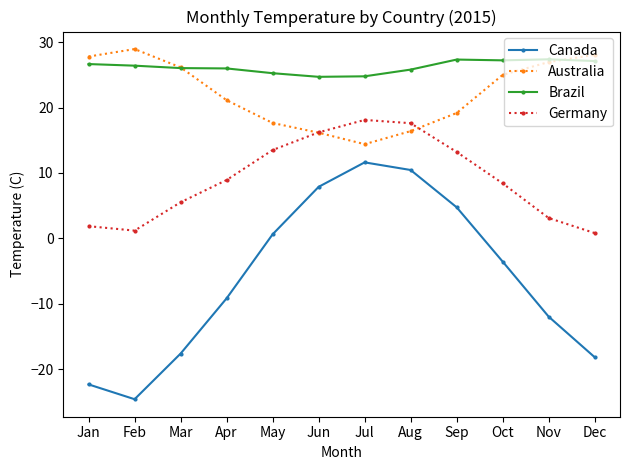

The value of Germany at Apr is 8.9. True or false?

True